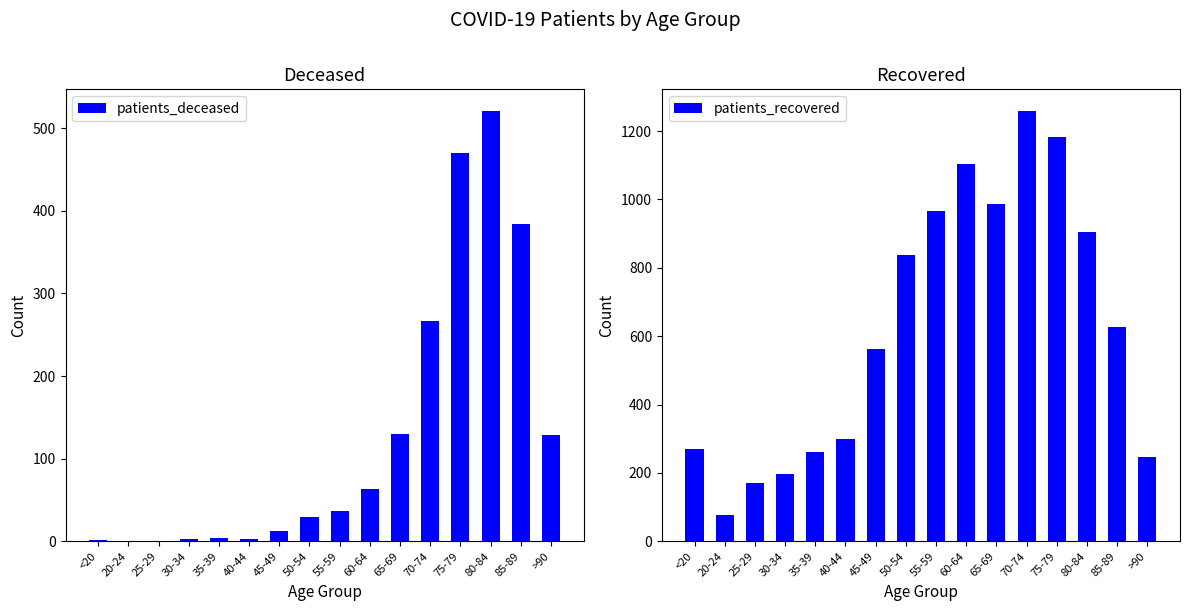

What position from the left is 25-29?

3